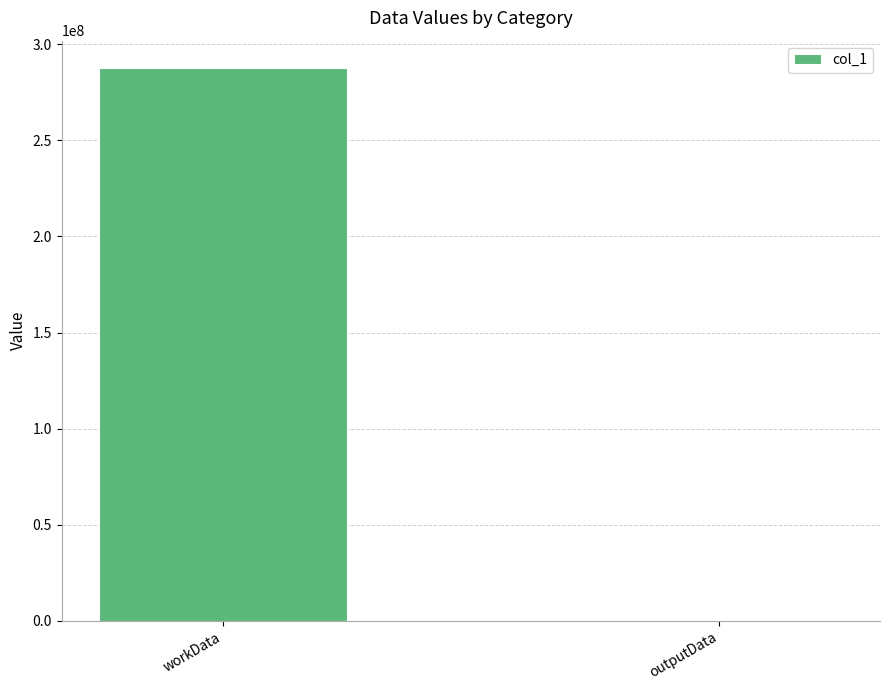

Which has a higher value, outputData or workData?

workData